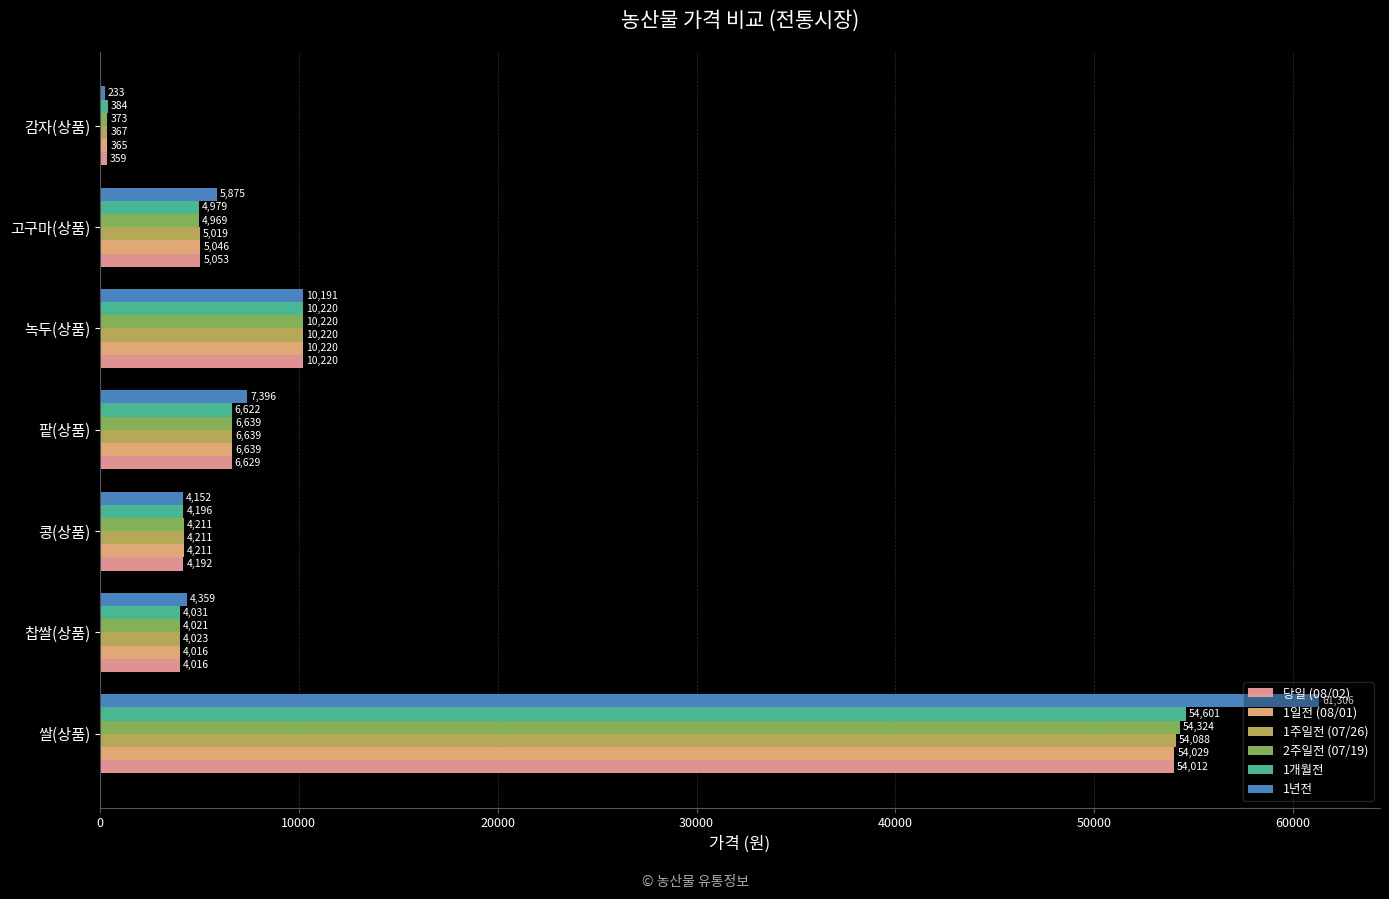

At 고구마(상품), list the series in order from smallest to largest.

2주일전 (07/19), 1개월전, 1주일전 (07/26), 1일전 (08/01), 당일 (08/02), 1년전